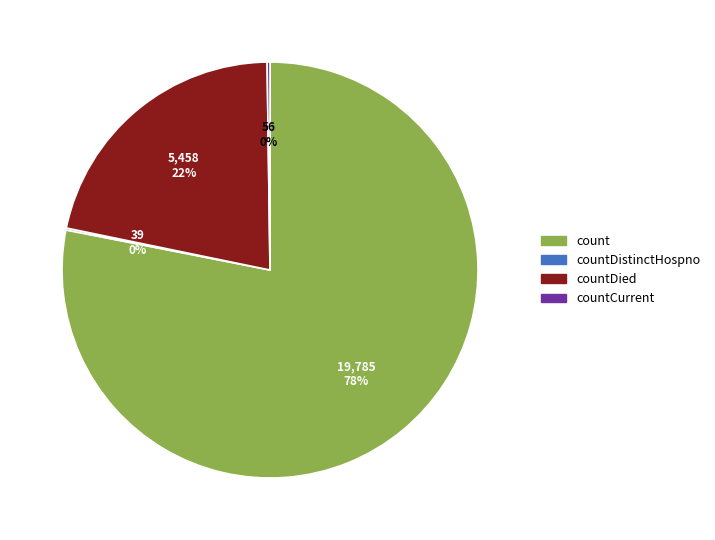

Is there any slice that represents more than half of the pie?

Yes